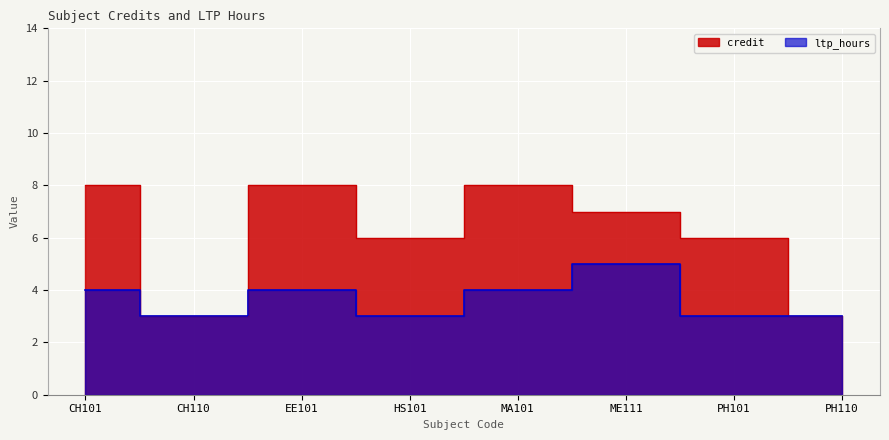

Which category has the lowest value in the credit series?

CH110